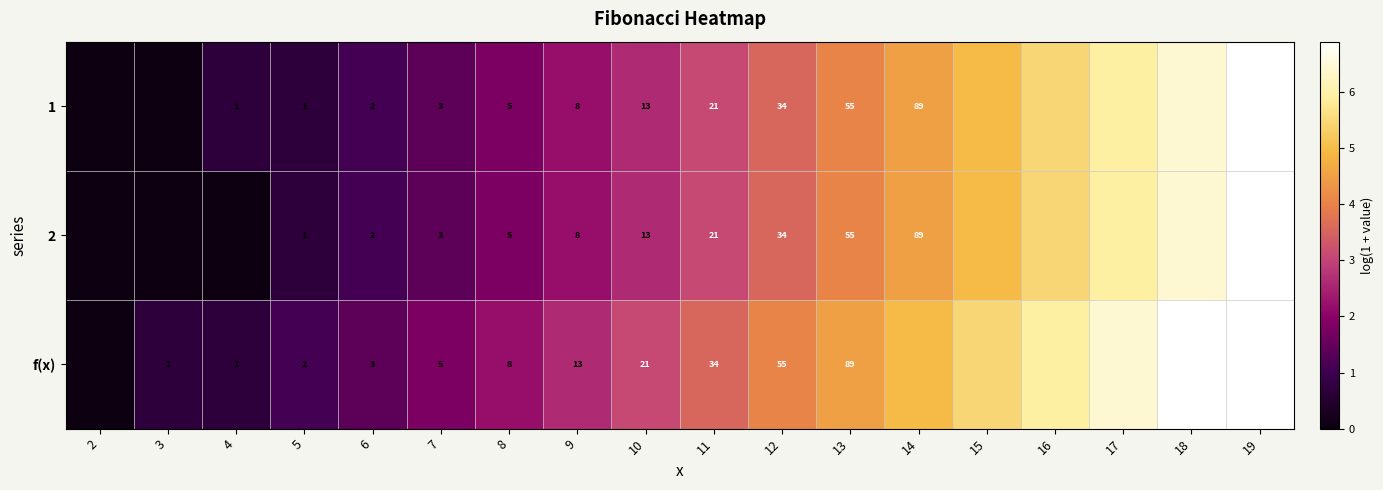

At which category is the sum across all series the highest?

19